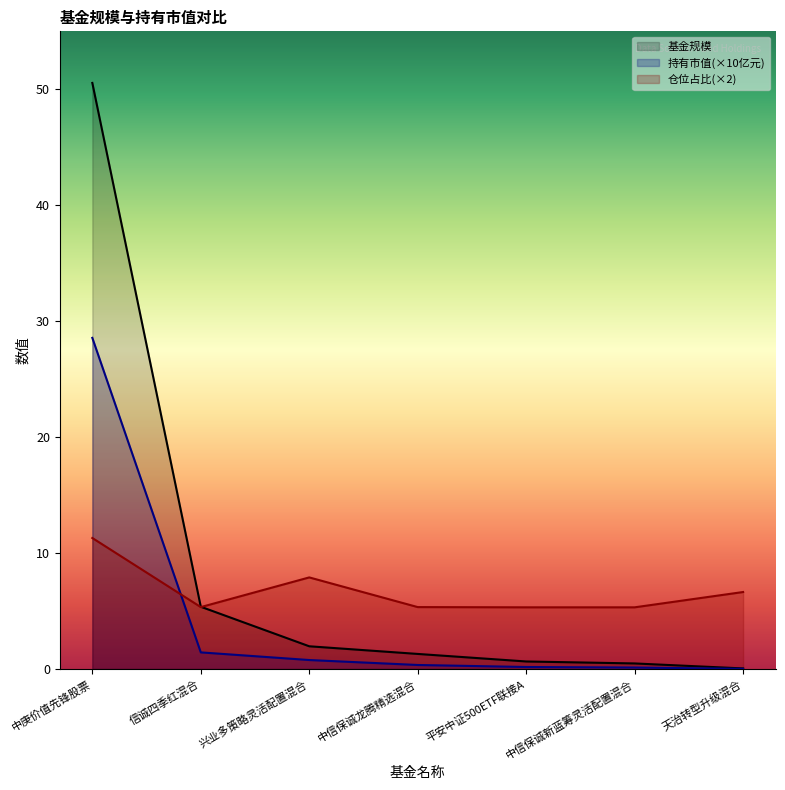

Reading left to right, transcribe all the data shown in this chart.

基金规模: 50.5	5.4	2.0	1.3	0.7	0.5	0.1
持有市值(亿元): 28.6	1.4	0.8	0.3	0.2	0.1	0.0
仓位占比: 11.3	5.3	7.9	5.3	5.3	5.3	6.6